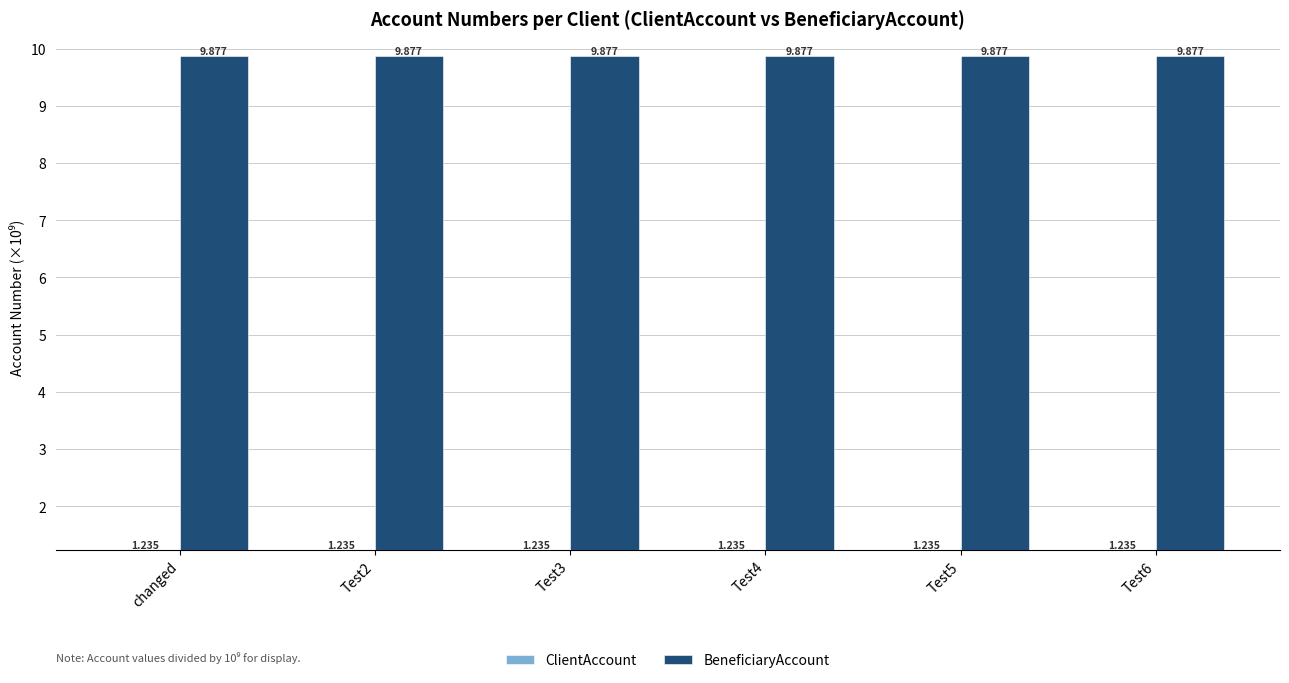

How many groups of bars are there?

6